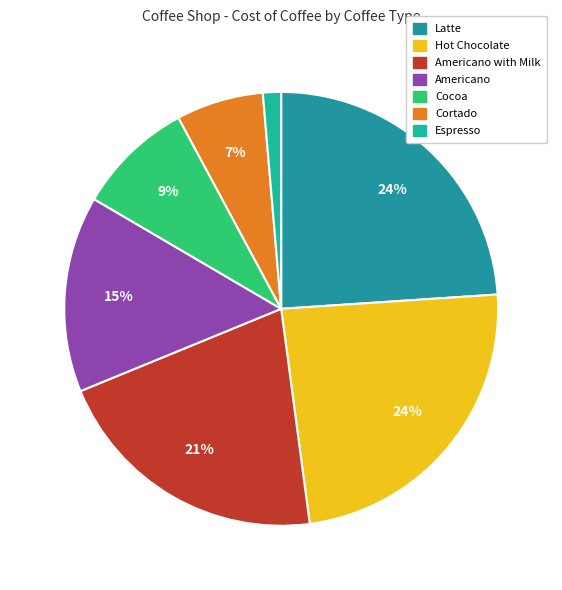

Count the number of slices in the pie.

7